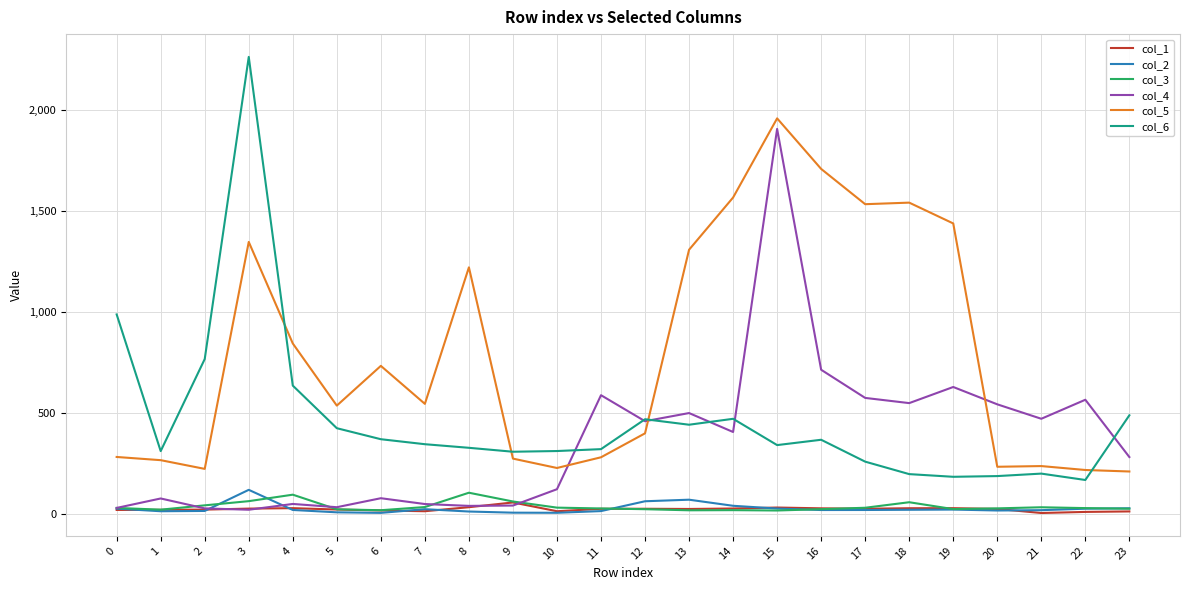

Which series has the largest range (max minus min)?

col_6